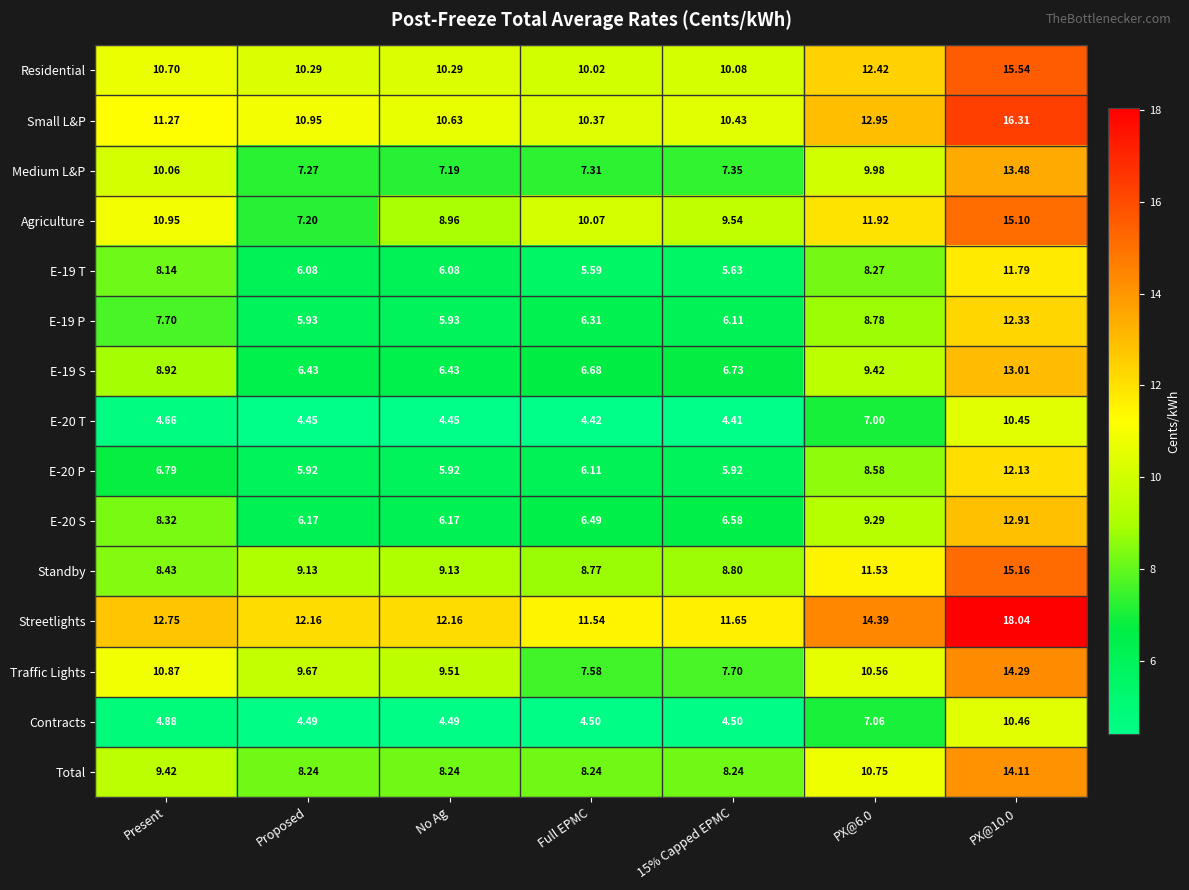

Which series changed the most between Proposed and PX@10.0?

Agriculture